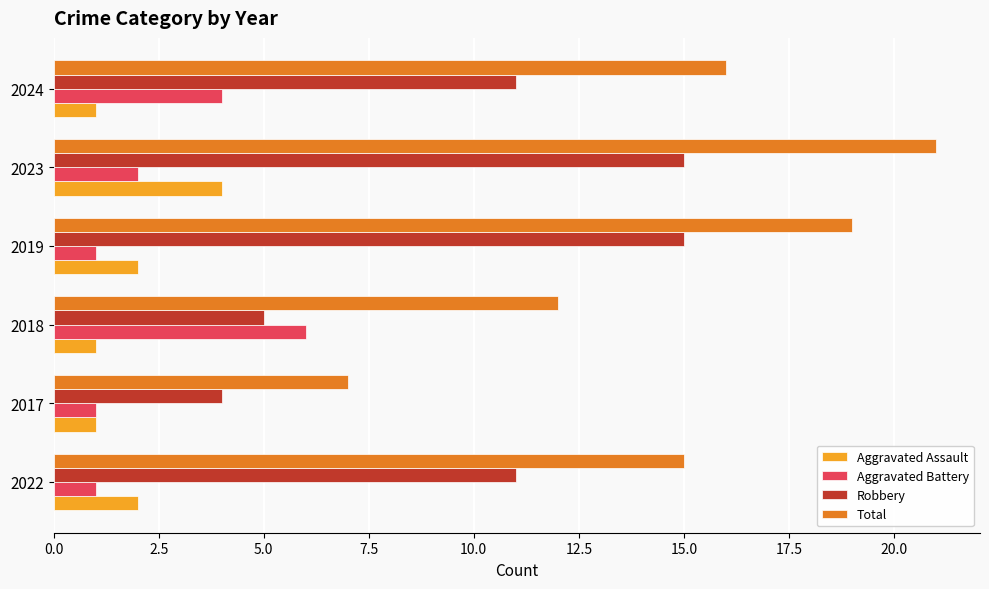

Count the number of data series in this chart.

4